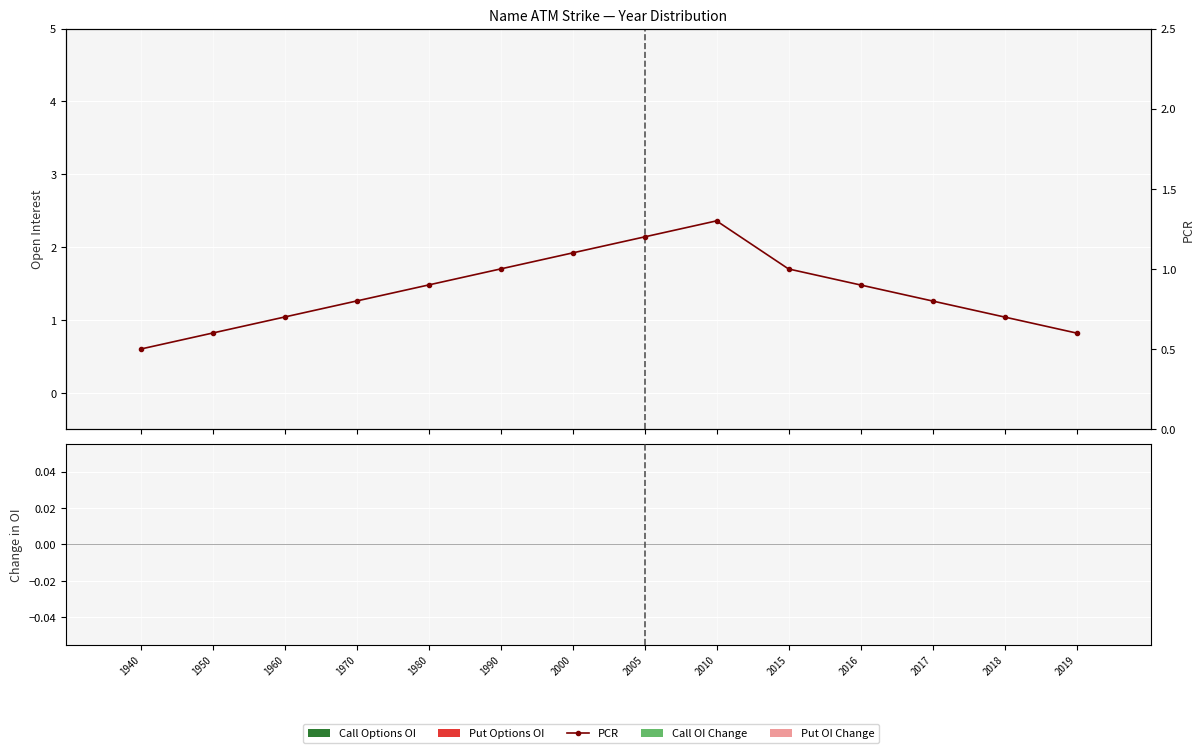

Reading right to left, list all the values displayed in this chart.

Call Options OI: 0.0	0.0	0.0	0.0	0.0	0.0	0.0	0.0	0.0	0.0	0.0	0.0	0.0	0.0
Put Options OI: 0.0	0.0	0.0	0.0	0.0	0.0	0.0	0.0	0.0	0.0	0.0	0.0	0.0	0.0
PCR: 0.6	0.7	0.8	0.9	1.0	1.3	1.2	1.1	1.0	0.9	0.8	0.7	0.6	0.5
Call OI Change: 0.0	0.0	0.0	0.0	0.0	0.0	0.0	0.0	0.0	0.0	0.0	0.0	0.0	0.0
Put OI Change: 0.0	0.0	0.0	0.0	0.0	0.0	0.0	0.0	0.0	0.0	0.0	0.0	0.0	0.0